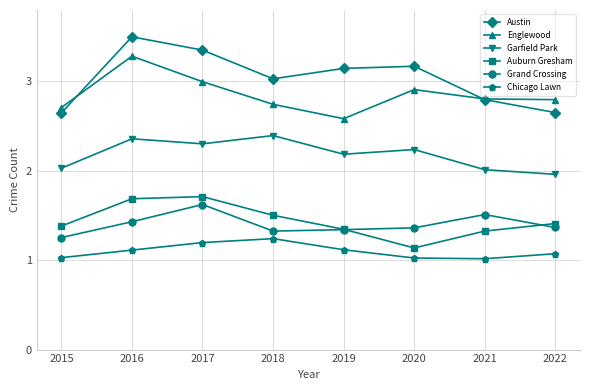

What is the average value of the Grand Crossing series?

1.4